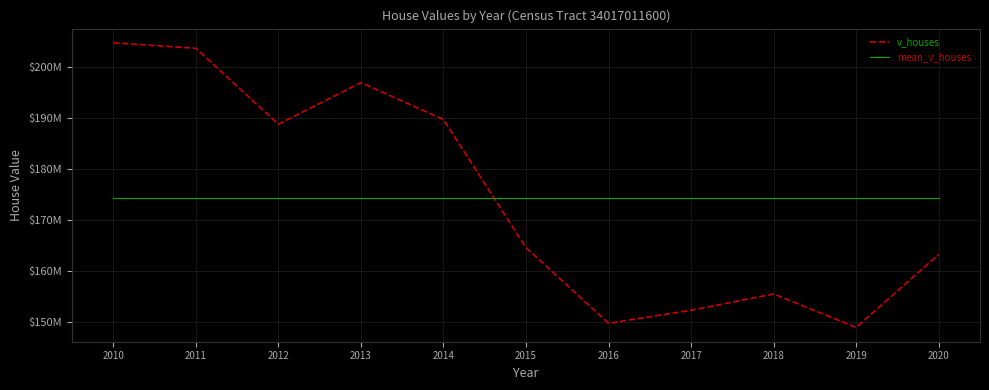

True or false: mean_v_houses has a value of 110576129.7 at 2020.

False